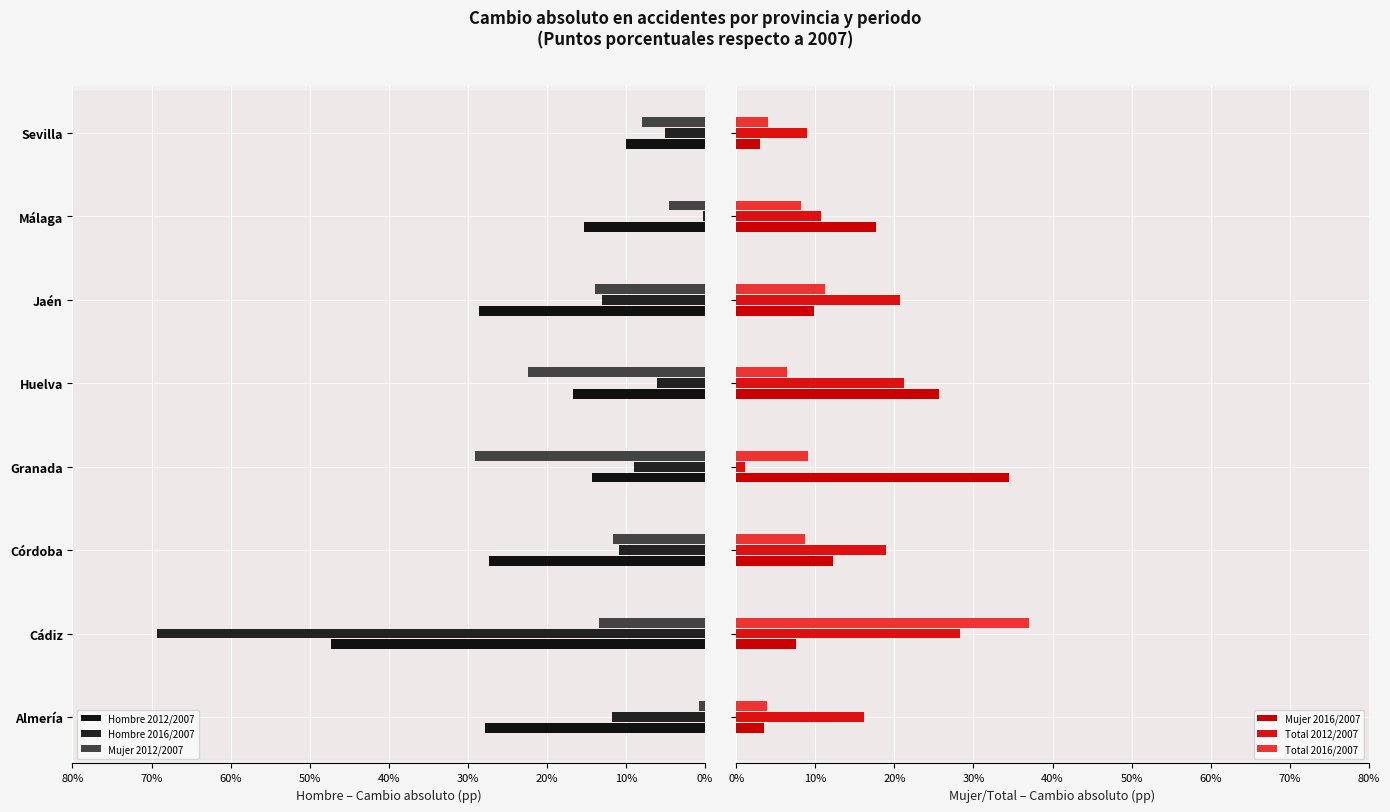

Which series has the largest range (max minus min)?

Hombre 2016/2007